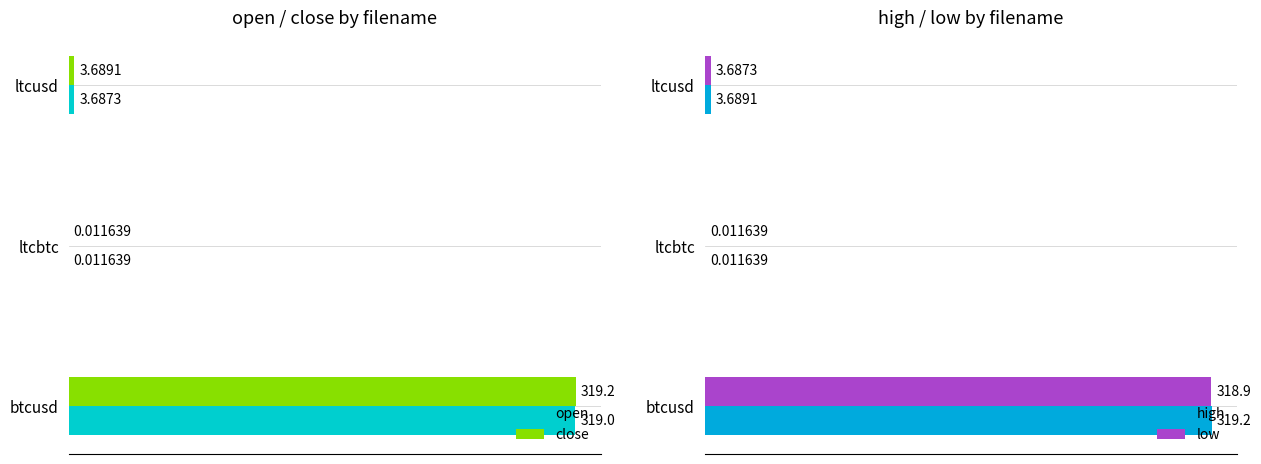

At how many categories does at least one series exceed 264?

1